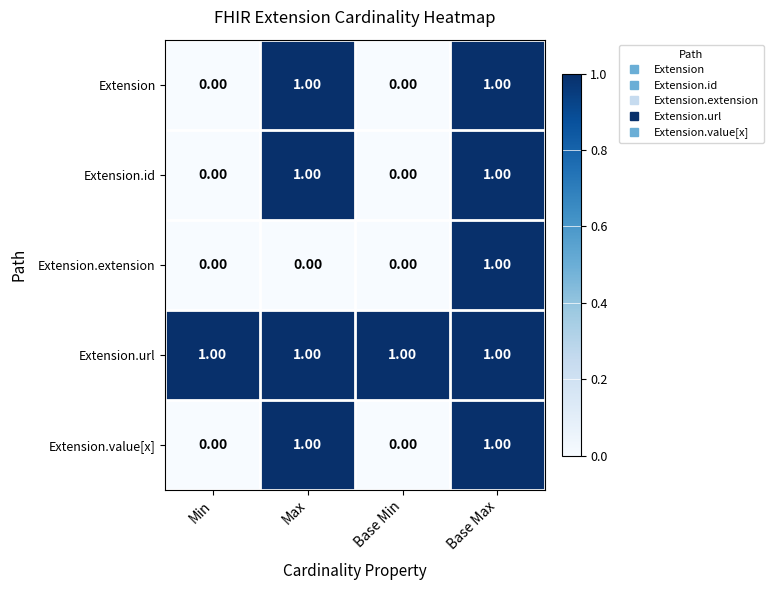

Which series has the largest total across all categories?

Extension.url